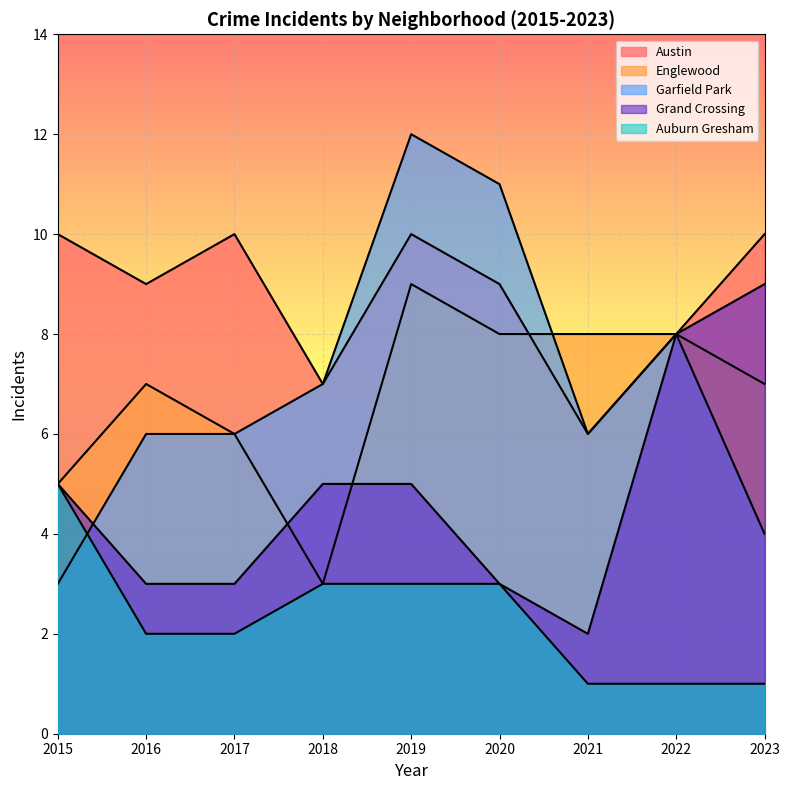

Does the chart display data point markers on the line(s)?

No